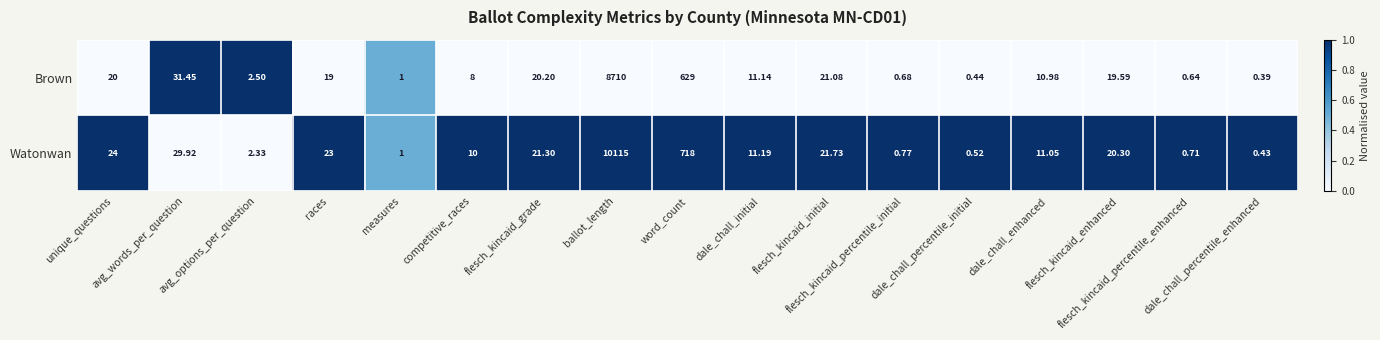

List the series in order of their overall mean, lowest first.

Brown, Watonwan